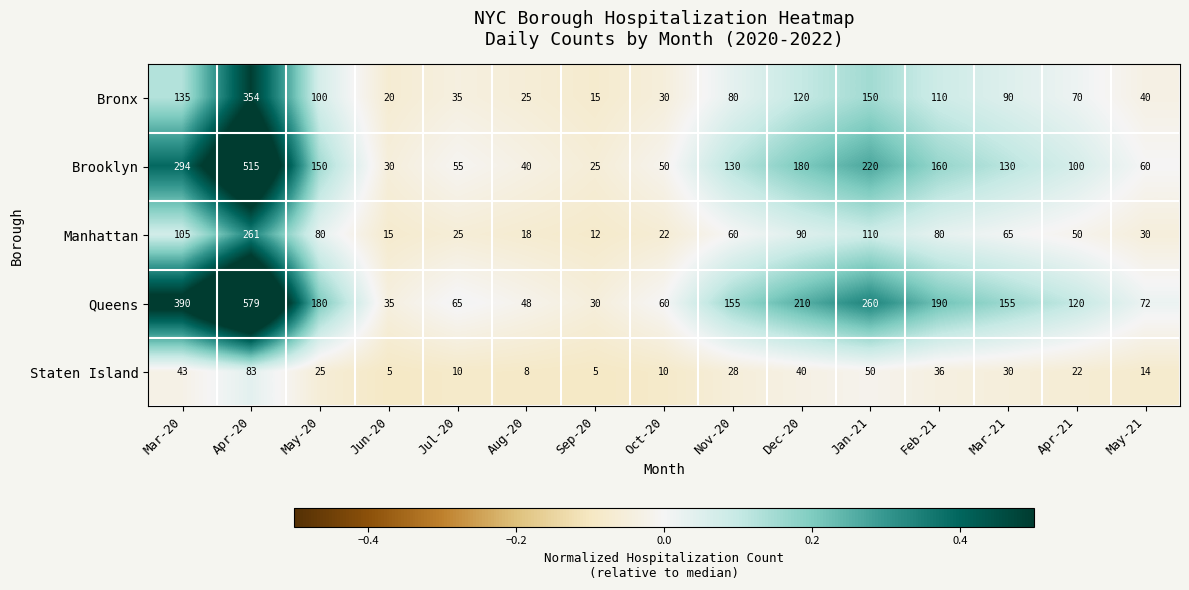

Which series has the widest spread of values?

Queens